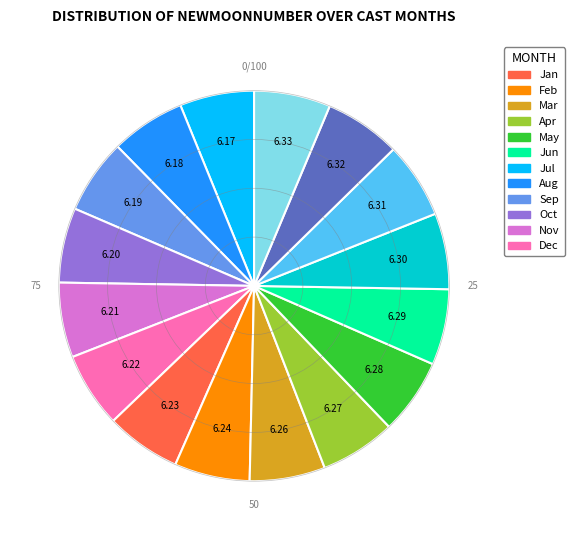

Does any single category account for the majority?

No